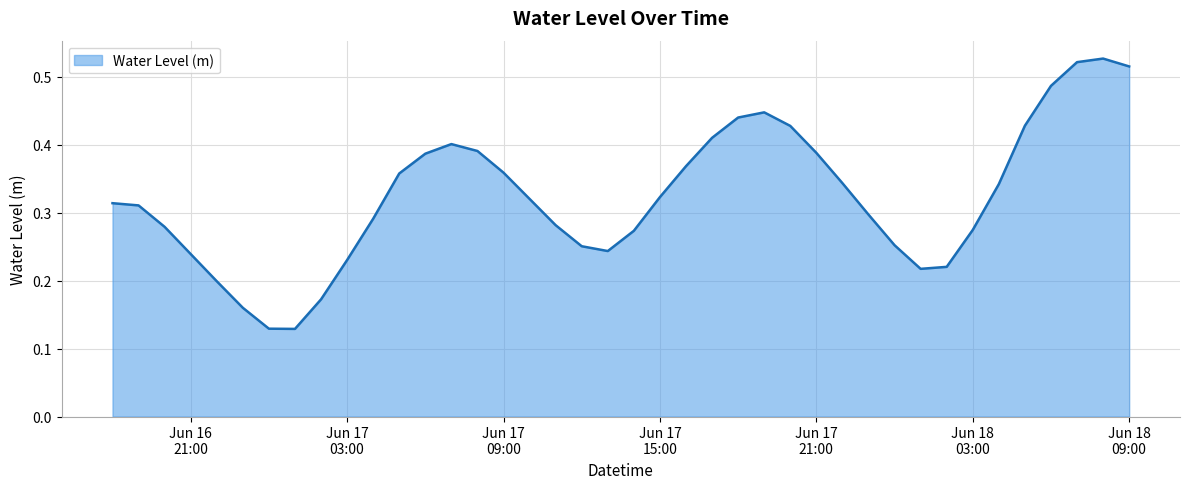

Reading left to right, what are all the values shown in this chart?

0.3	0.3	0.3	0.2	0.2	0.2	0.1	0.1	0.2	0.2	0.3	0.4	0.4	0.4	0.4	0.4	0.3	0.3	0.3	0.2	0.3	0.3	0.4	0.4	0.4	0.4	0.4	0.4	0.3	0.3	0.3	0.2	0.2	0.3	0.3	0.4	0.5	0.5	0.5	0.5